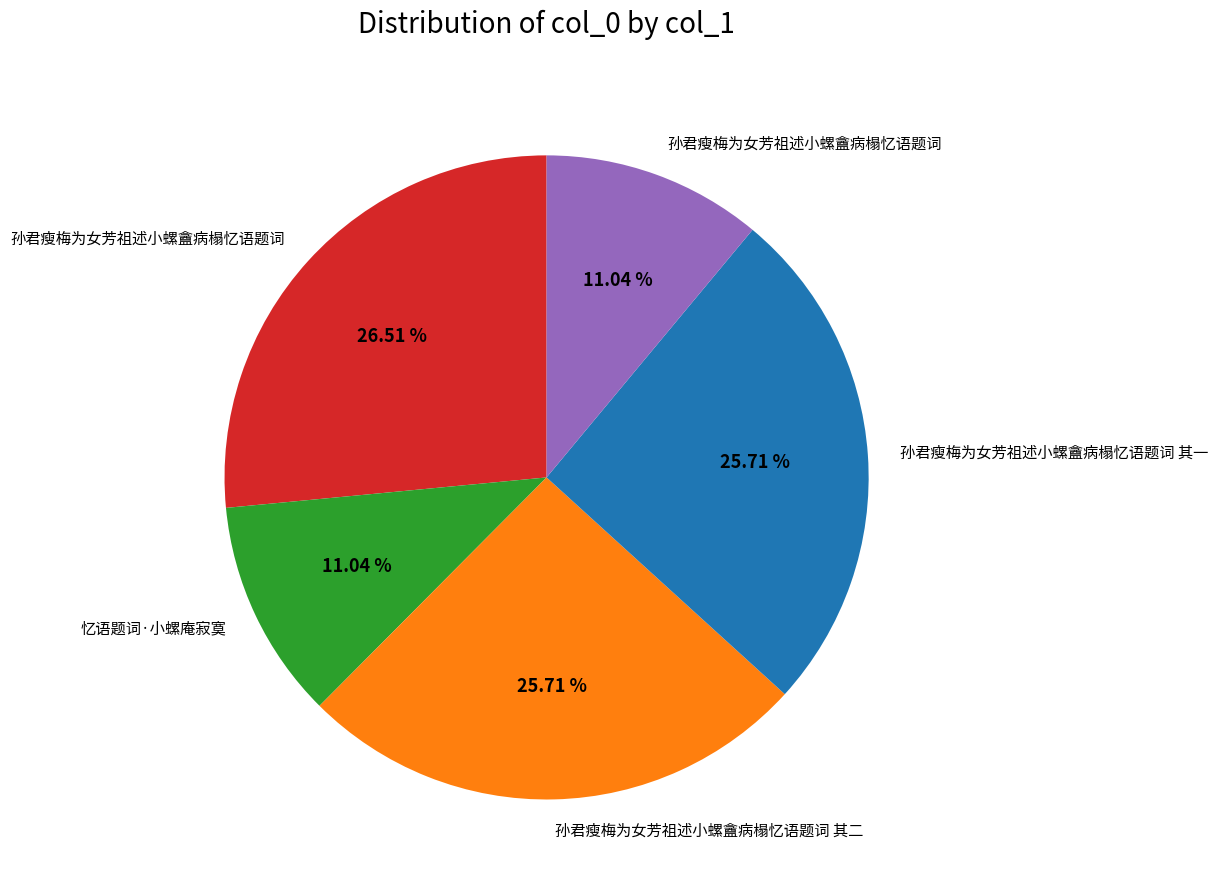

Does any single category account for the majority?

No